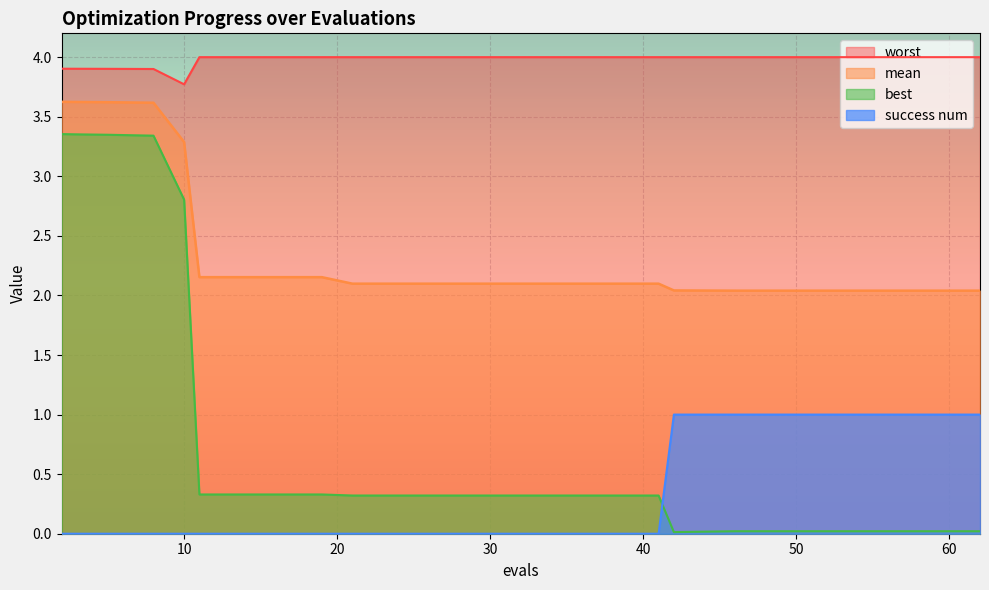

Which series has the largest range (max minus min)?

best